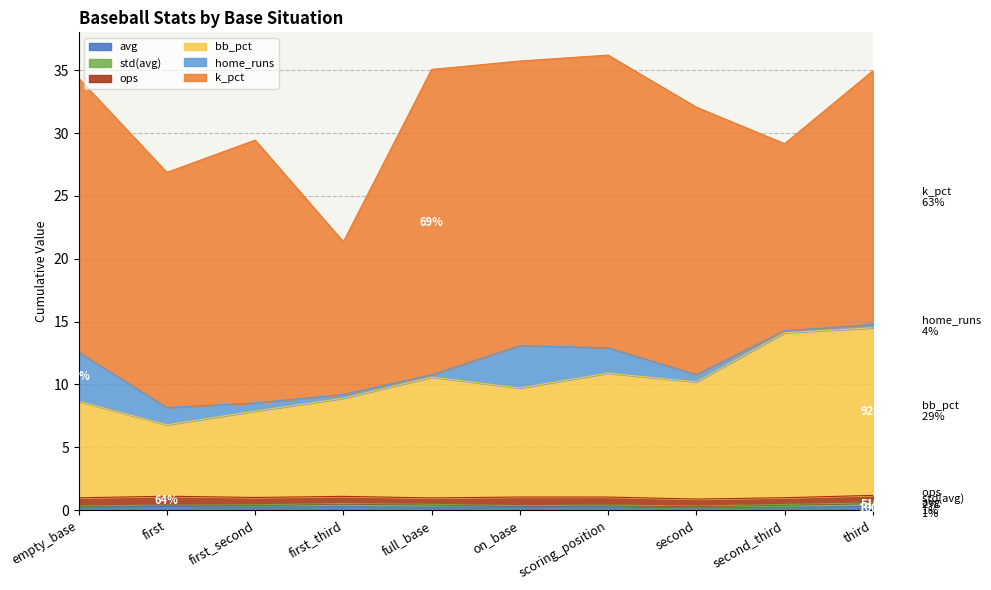

List the labels in order of k_pct value, smallest first.

first_third, second_third, first, third, first_second, second, empty_base, on_base, scoring_position, full_base